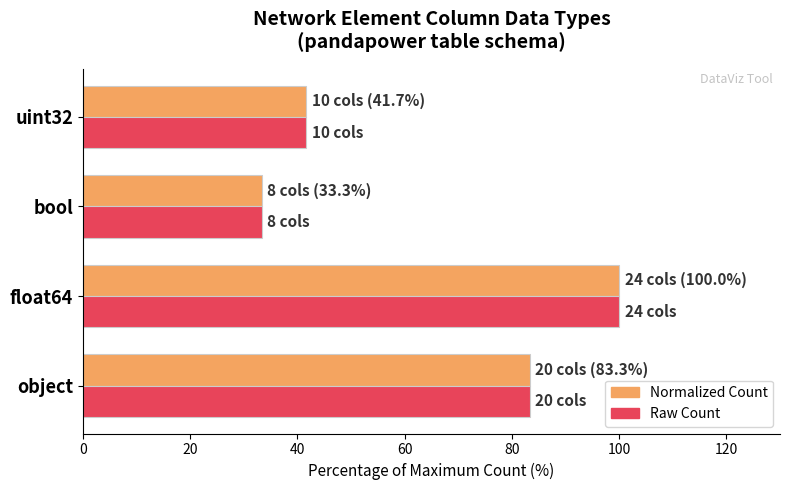

At which category is the sum across all series the highest?

float64